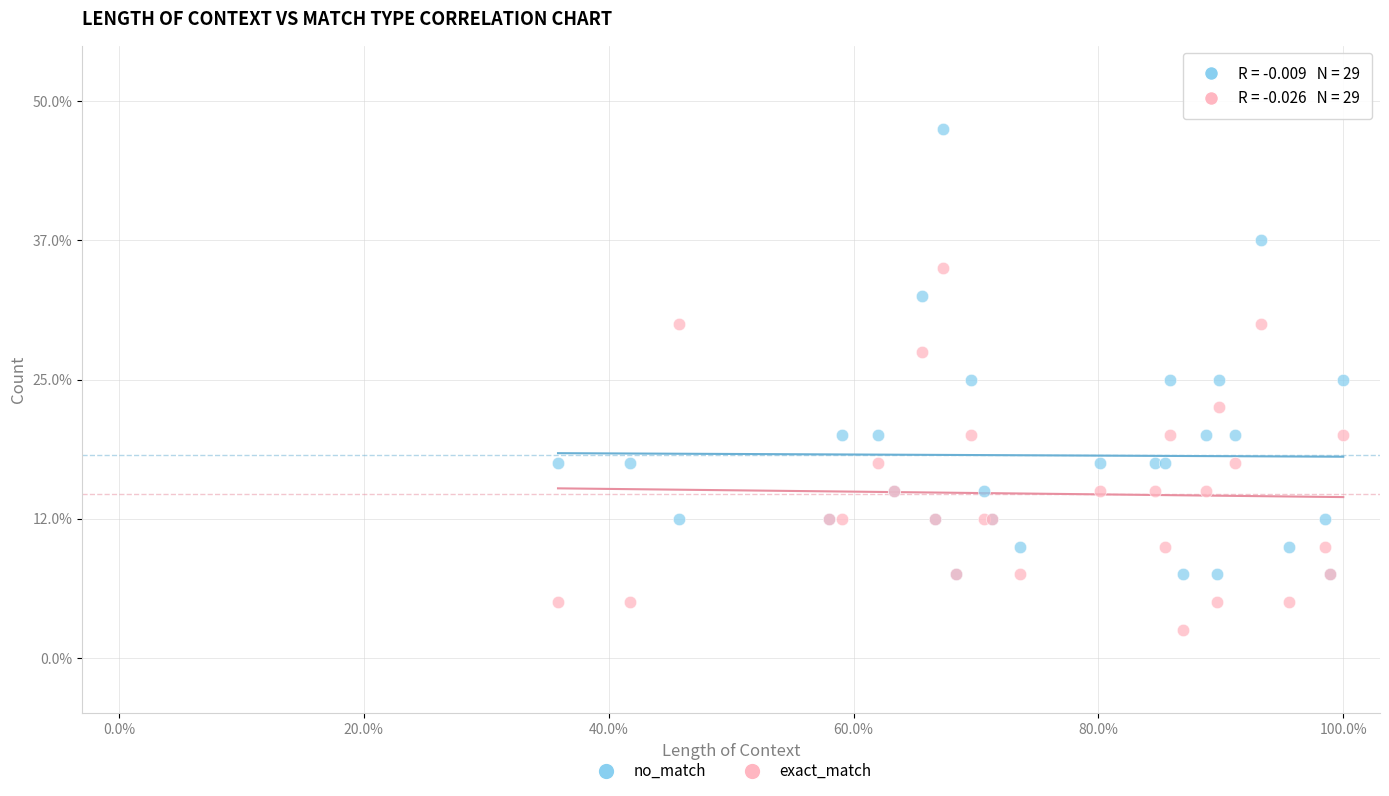

Which series has the largest Y range (max minus min)?

no_match